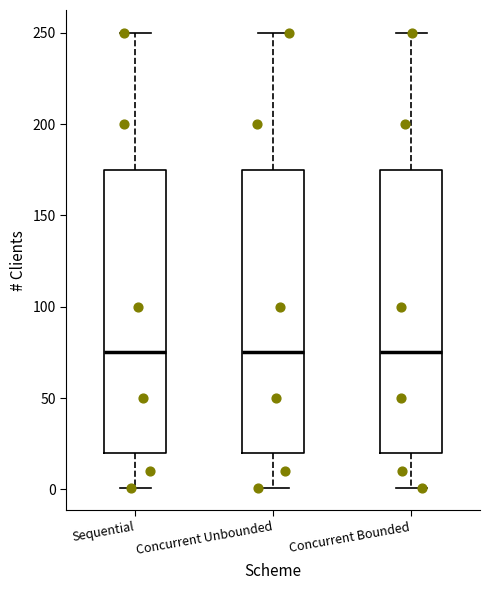

Where is the lower edge of the box for Concurrent Bounded on the y-axis? The values are not printed on the chart, so give them approximately, as read against the axis.

20